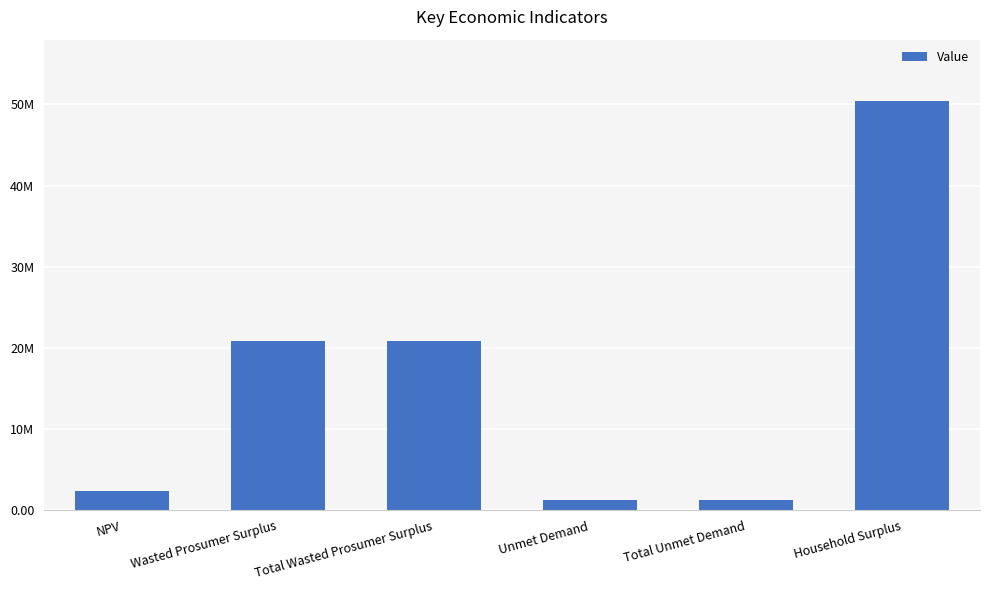

Approximately how many times larger is the value at Household Surplus compared to Total Wasted Prosumer Surplus?

2.4